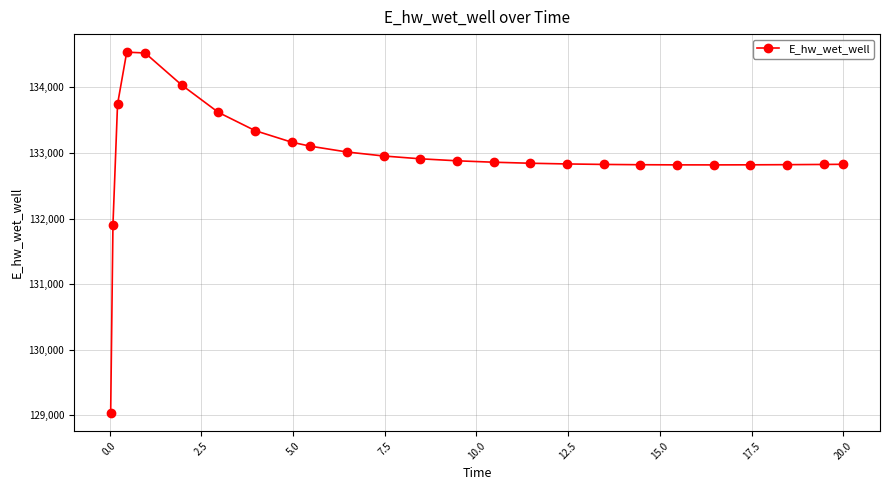

What is the value of the 3rd point from the left?

133743.9